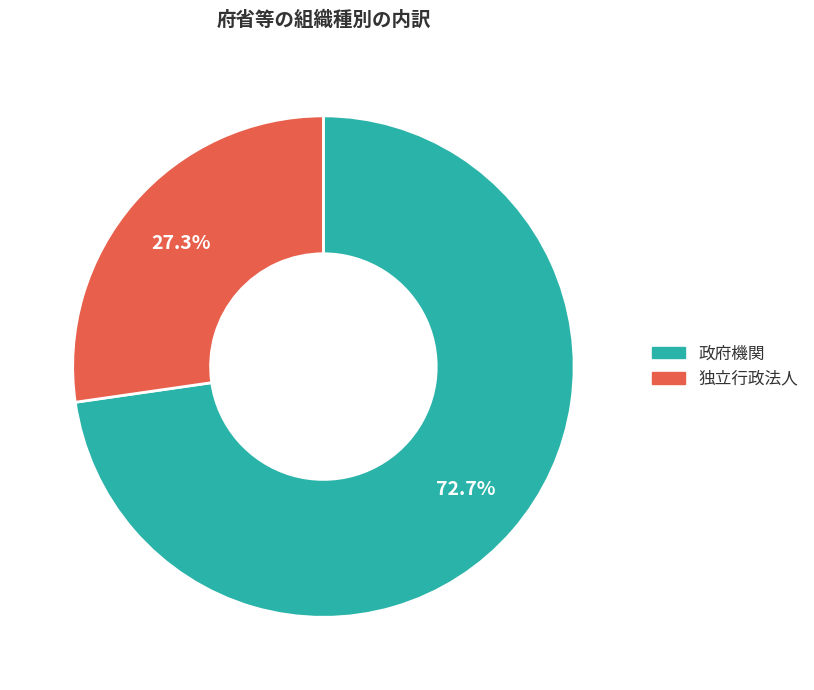

What percentage is NOT represented by 政府機関?

27.3%